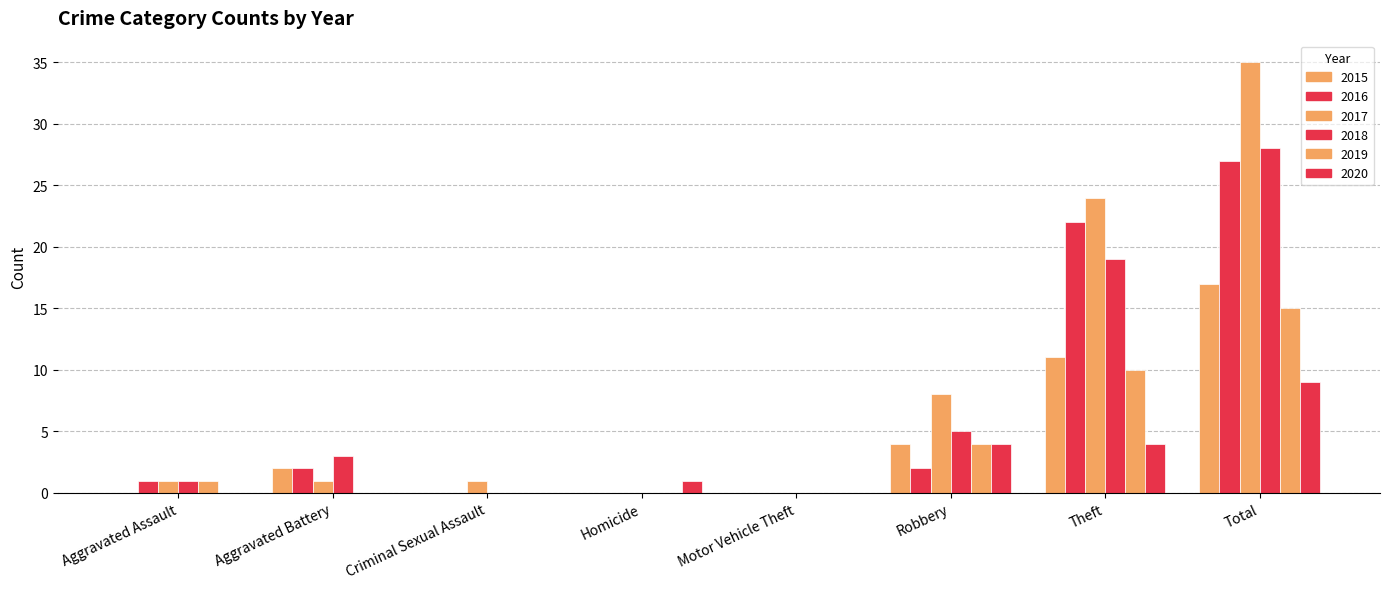

At which label does 2016 first exceed 2?

Theft